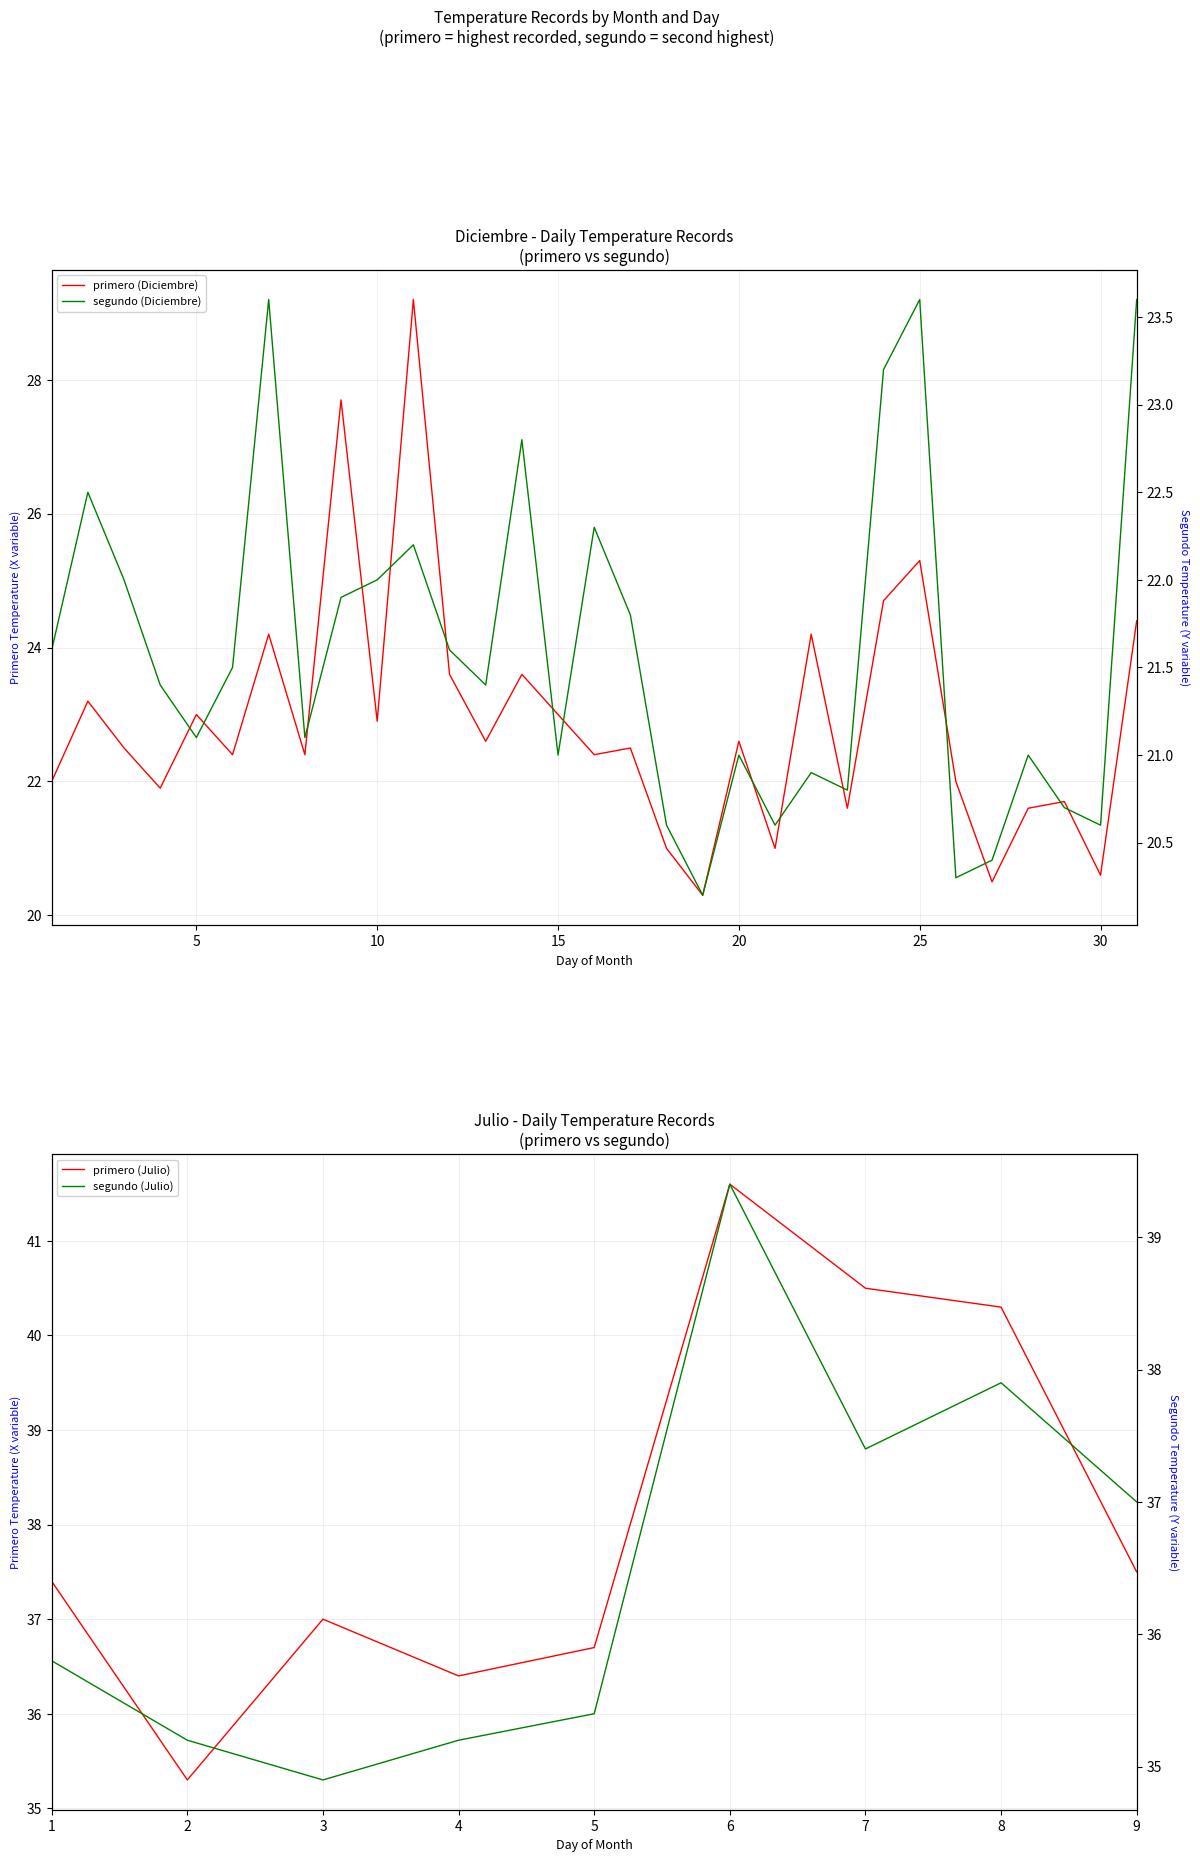

Where is segundo_Diciembre nearest to the value 21?

15